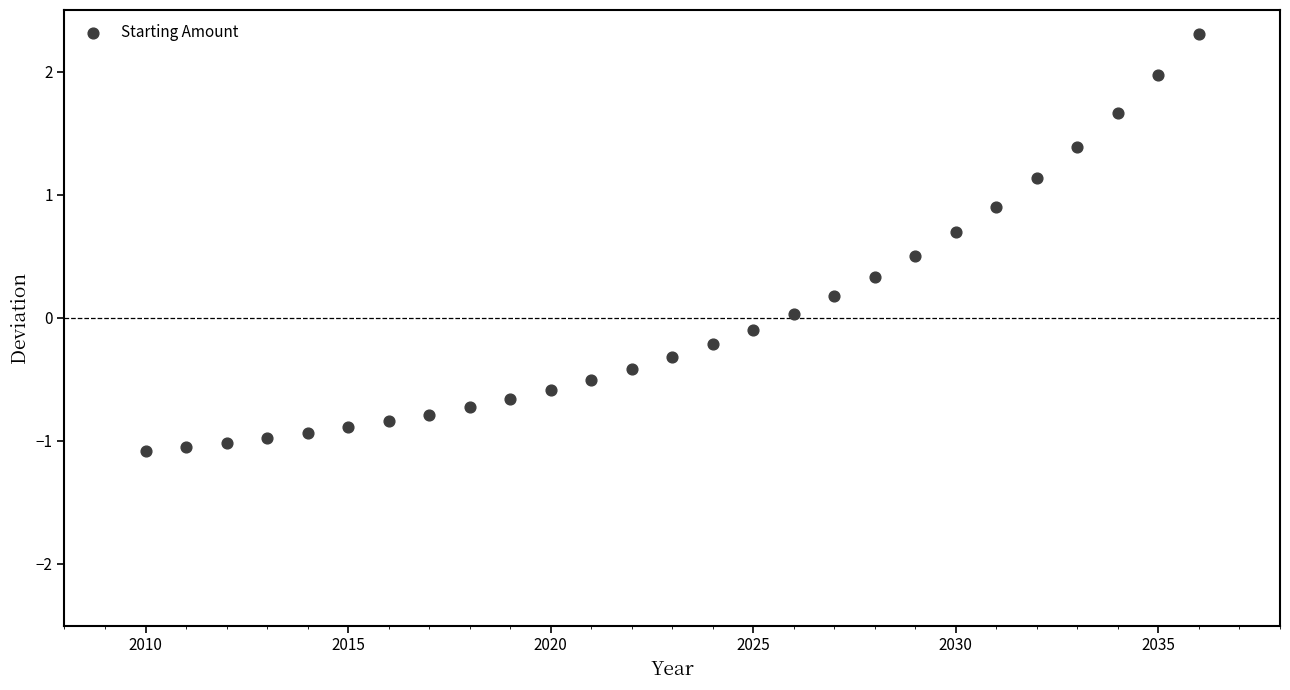

What is the range of Y values (max minus min)?

3.4